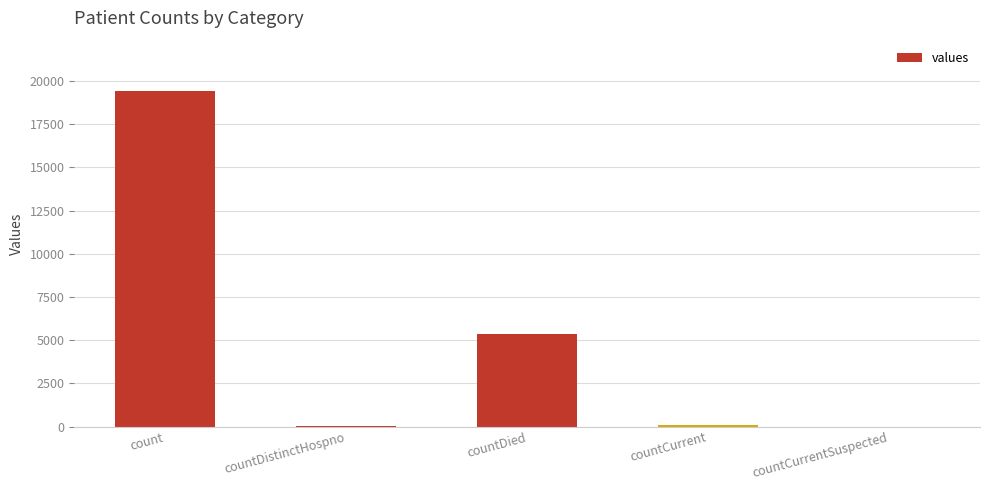

What is the change in value from count to countCurrentSuspected?

-19420